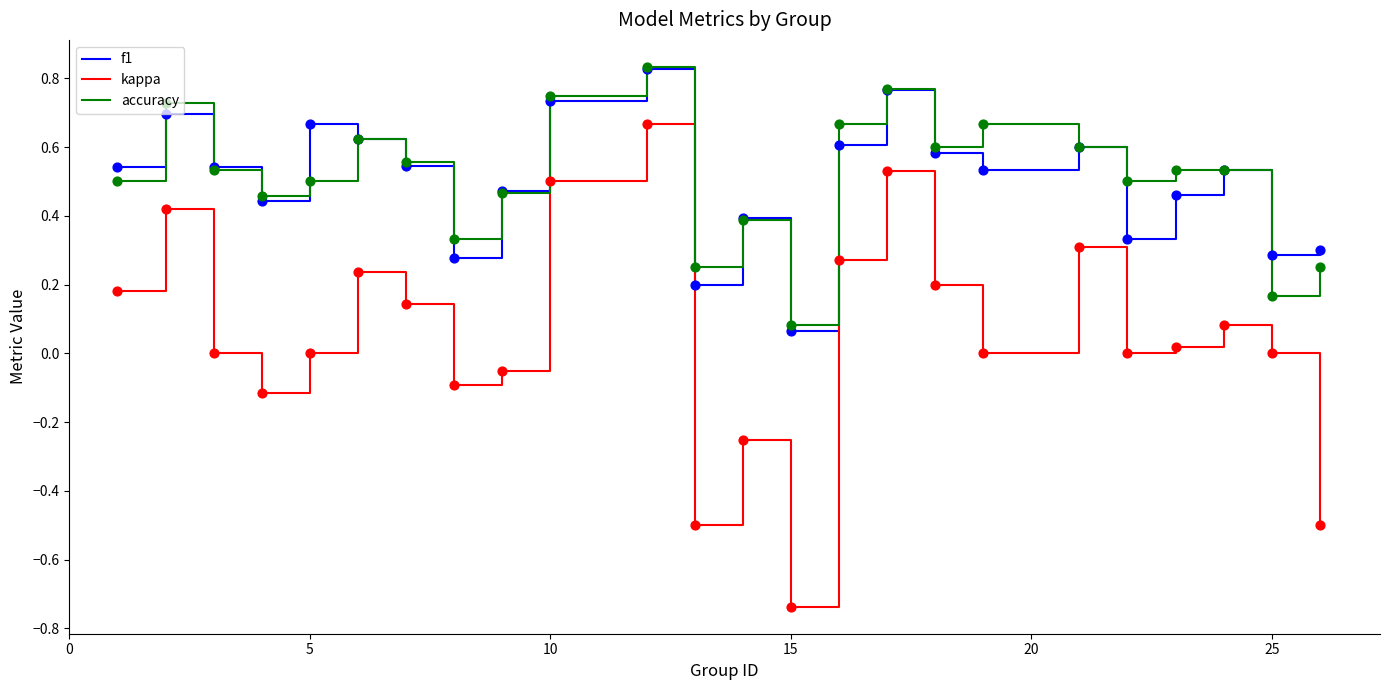

True or false: kappa and accuracy intersect in this chart.

False